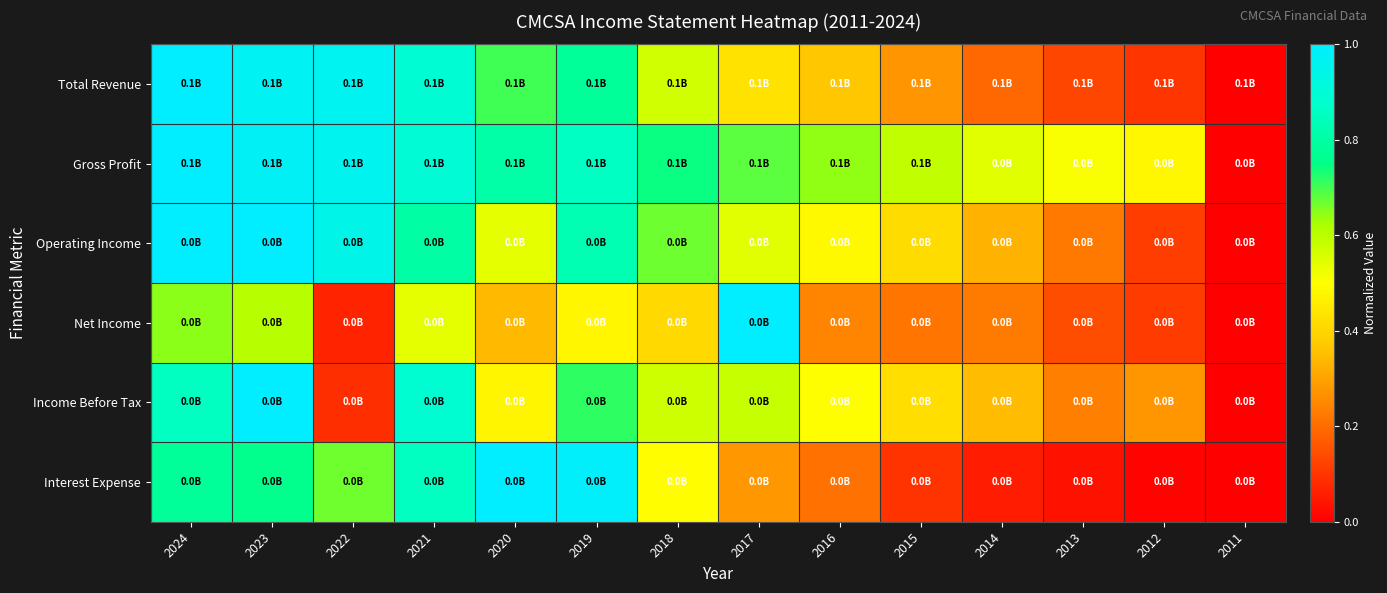

At which category is the sum across all series the highest?

2023